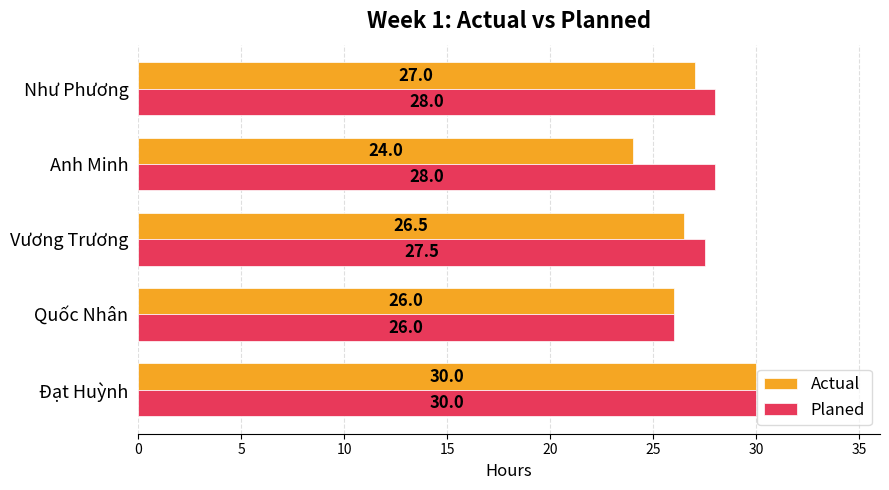

Rank the series by their average value, from lowest to highest.

Actual, Planed